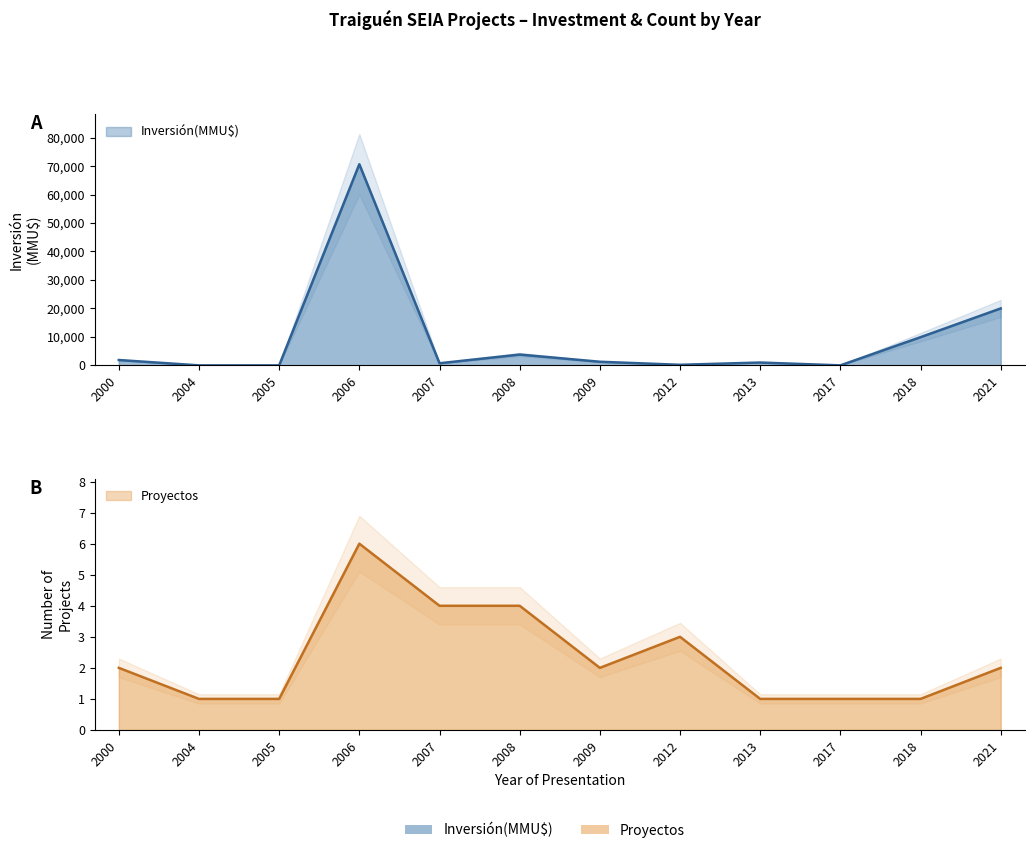

How many data points in Inversión(MMU$) are above 1272?

5